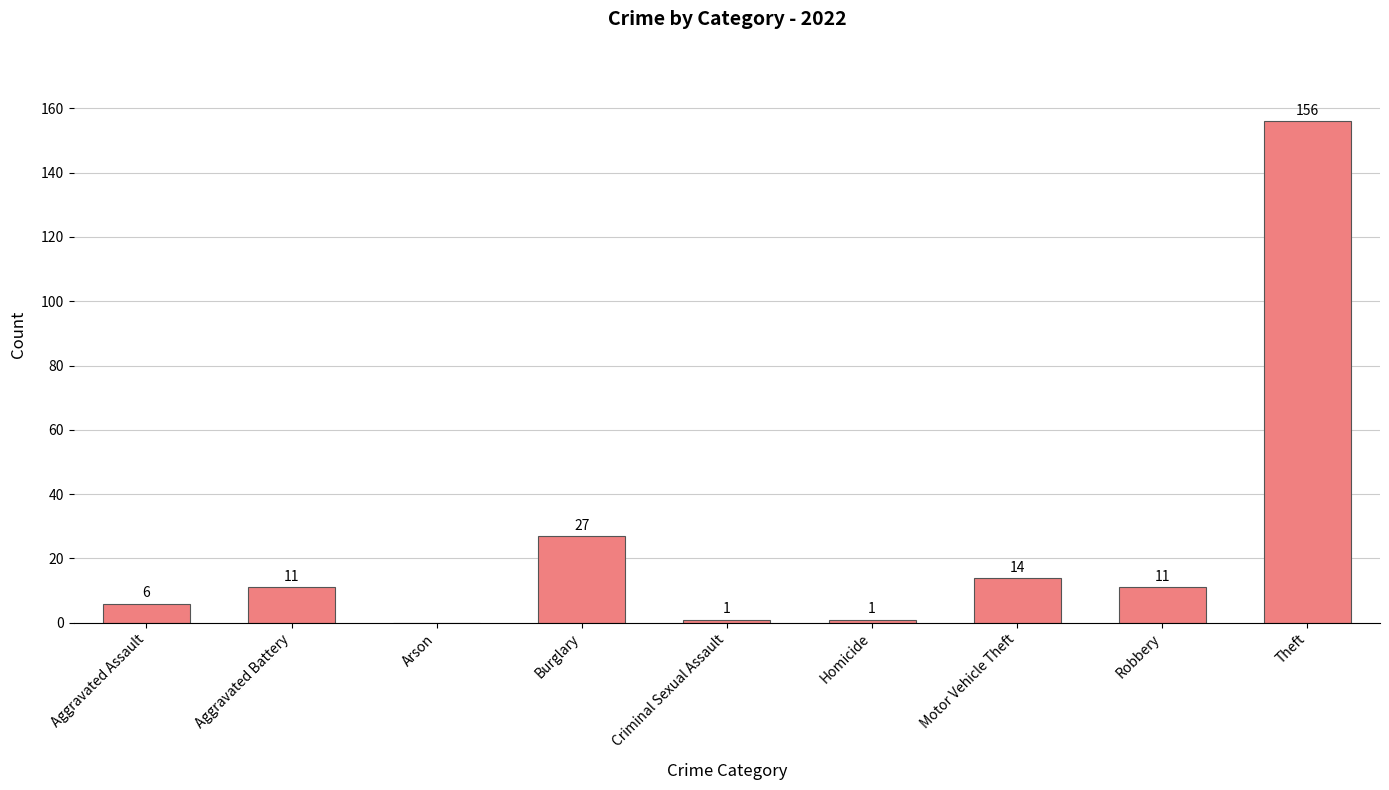

What is the sum of all values?

227